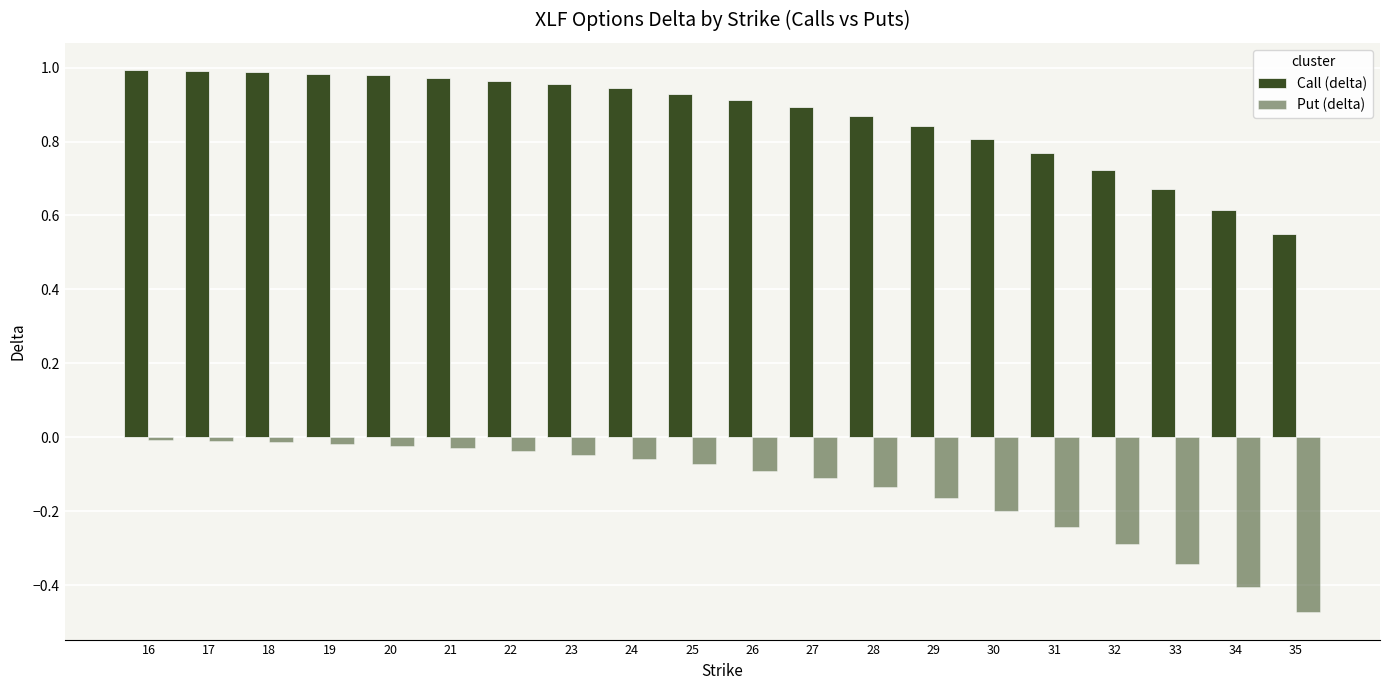

What is the difference between the Put (delta) values at 16 and 24?

0.1